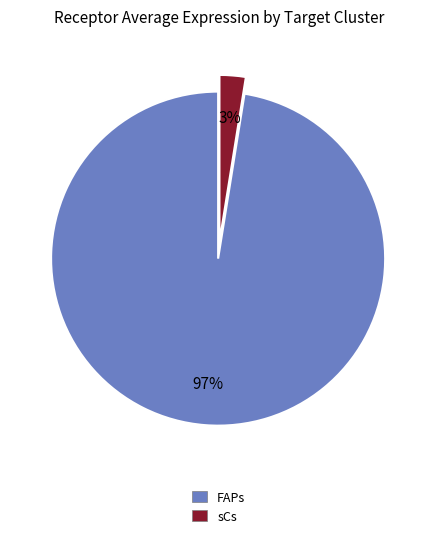

Is the sum of sCs and FAPs greater than half?

Yes